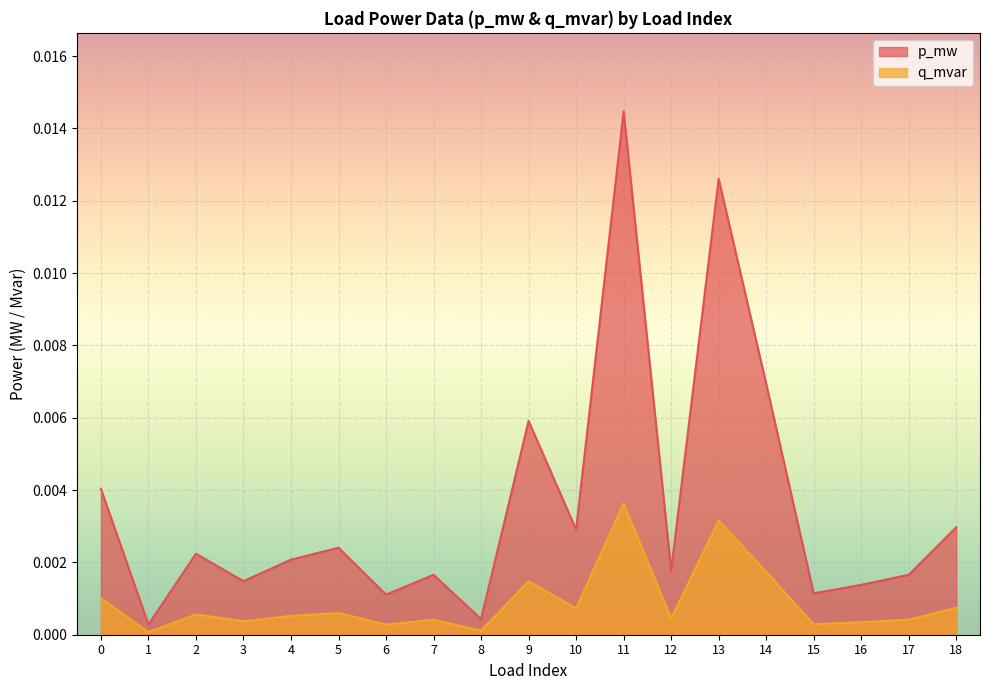

The value of q_mvar at 10 is 0.0. True or false?

True